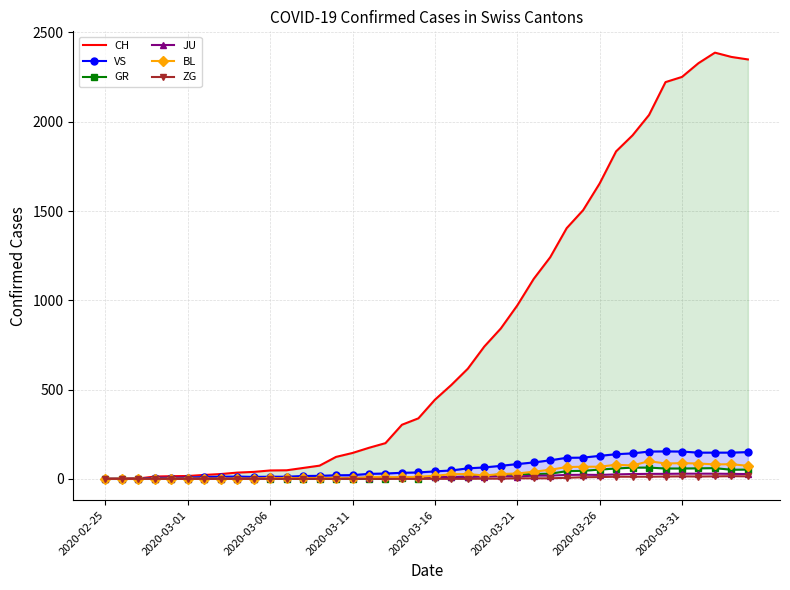

True or false: BL and ZG cross at least once.

False